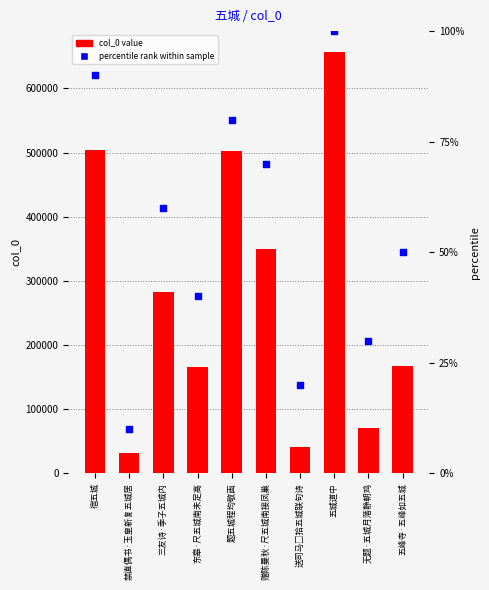

At how many categories does at least one series exceed 448216?

3